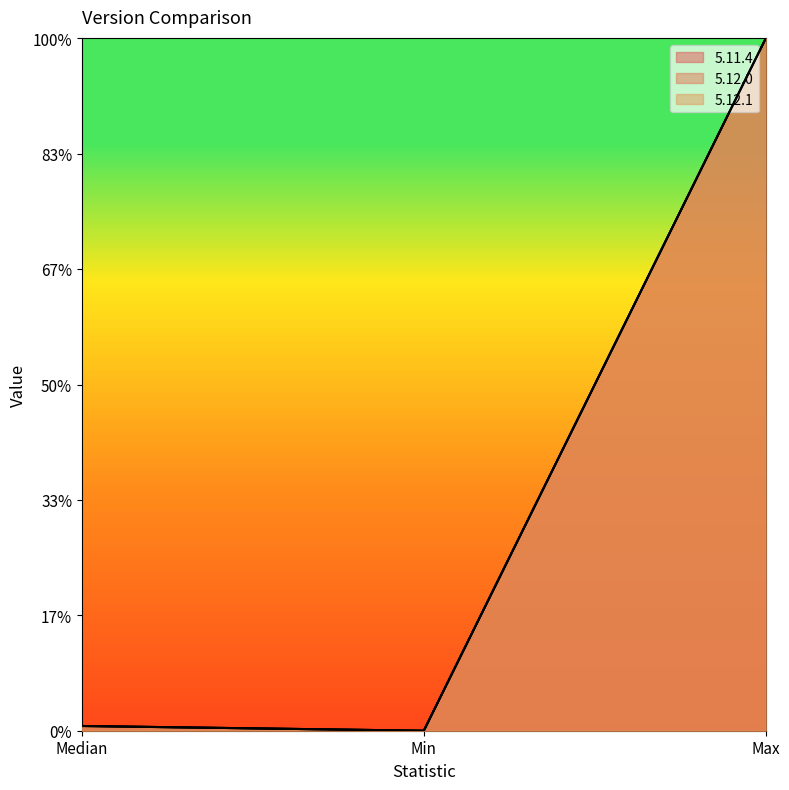

How many data points in 5.11.4 are above 2?

1